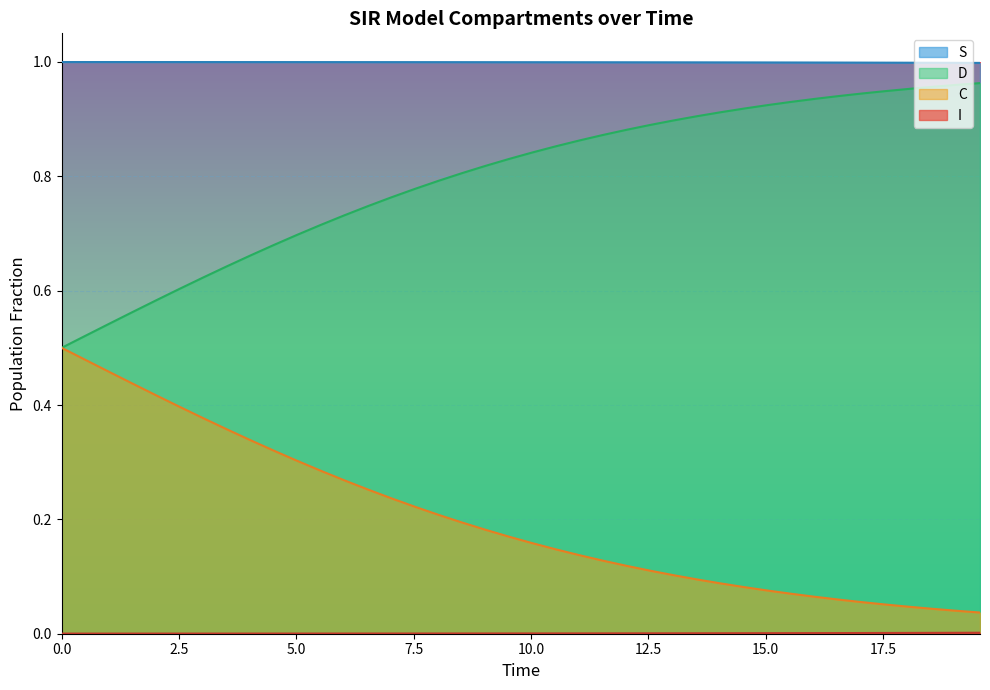

True or false: S and D intersect in this chart.

False